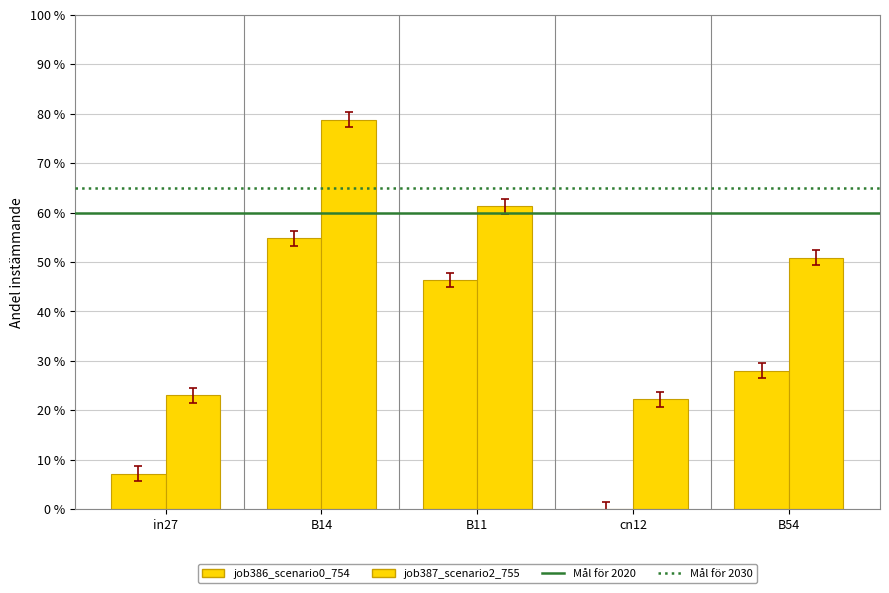

True or false: job387_scenario2_755 has a value of 0.8 at B11.

False